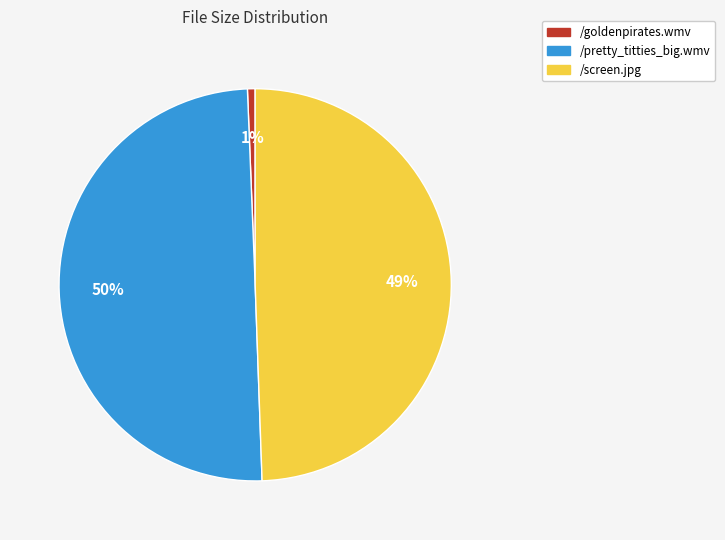

How many slices are in this pie chart?

3